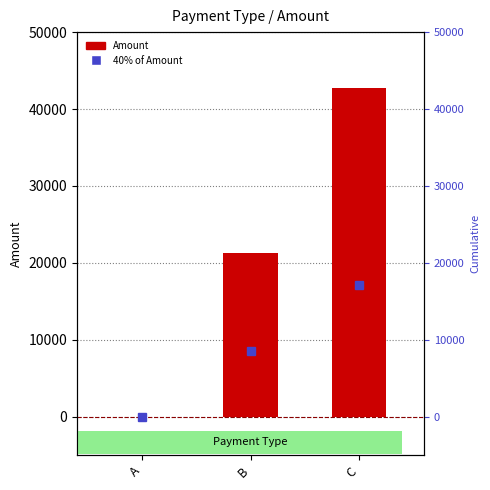

How many data points are less than 21345?

1